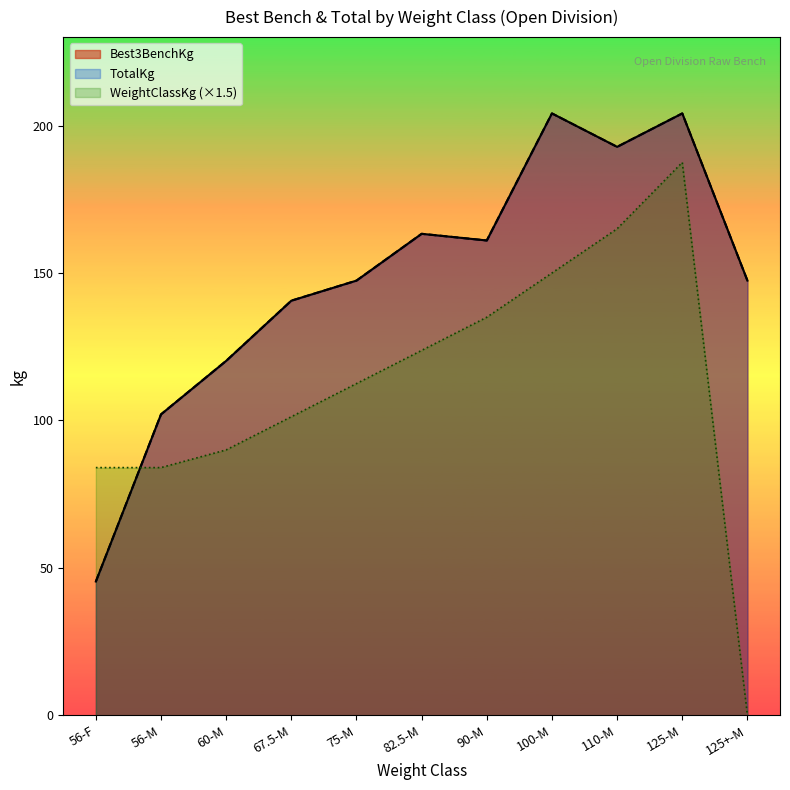

What is the approximate value of Best3BenchKg at 60-M?

120.2